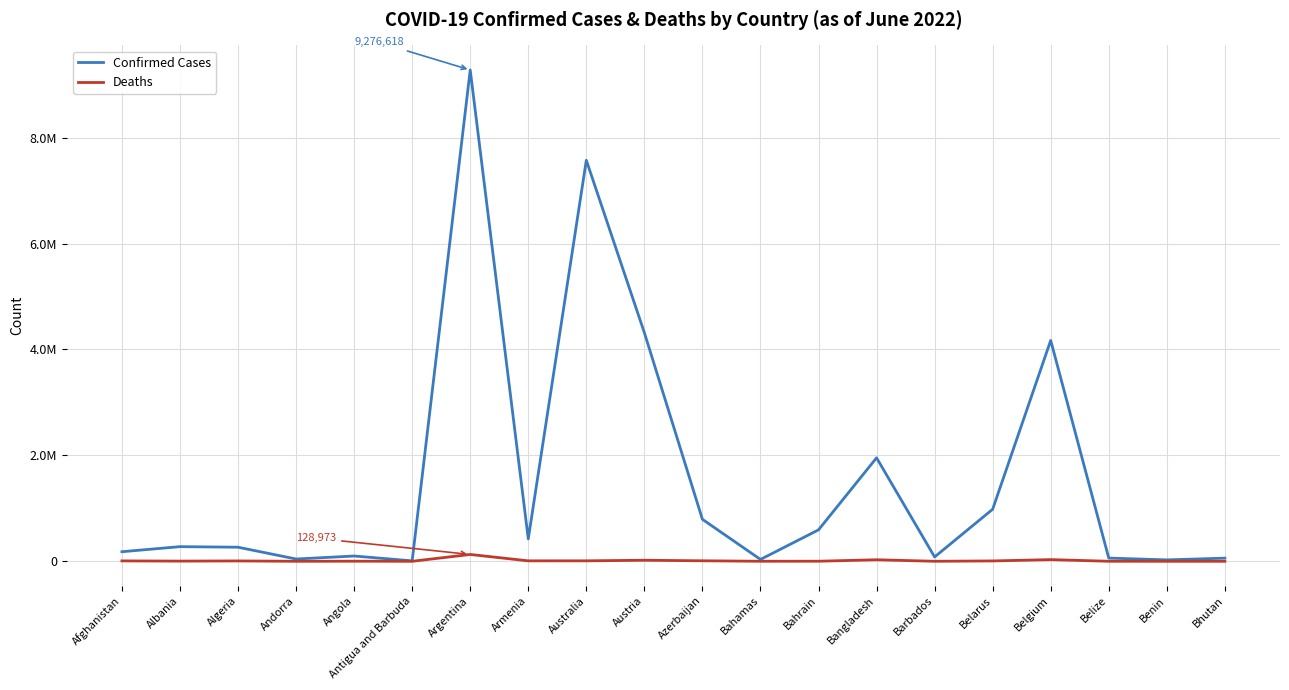

Which category has the lowest value across all series?

Bhutan